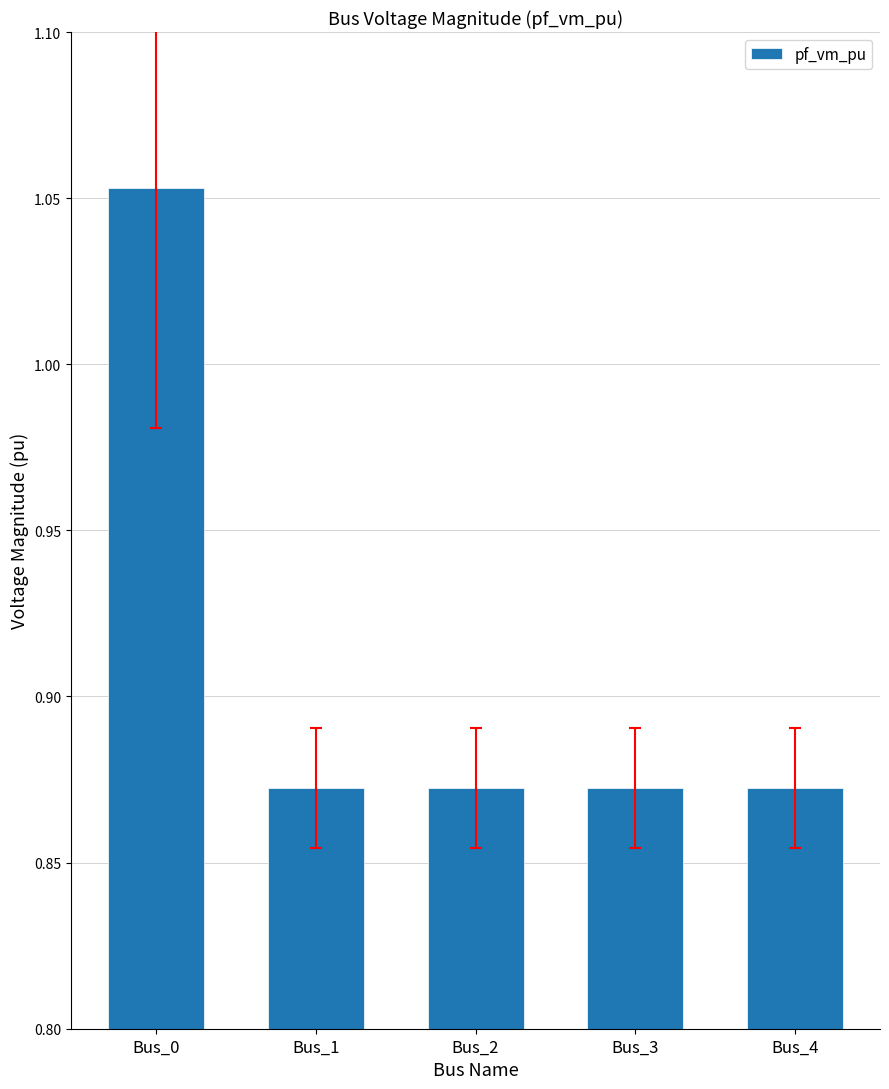

The chart shows a value of 0.6 at Bus_2. True or false?

False